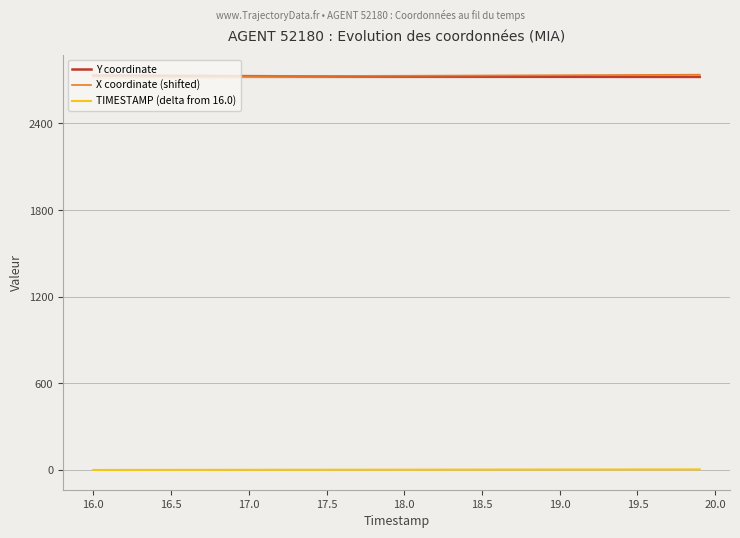

True or false: TIMESTAMP (delta from 16.0) and Y coordinate cross at least once.

False